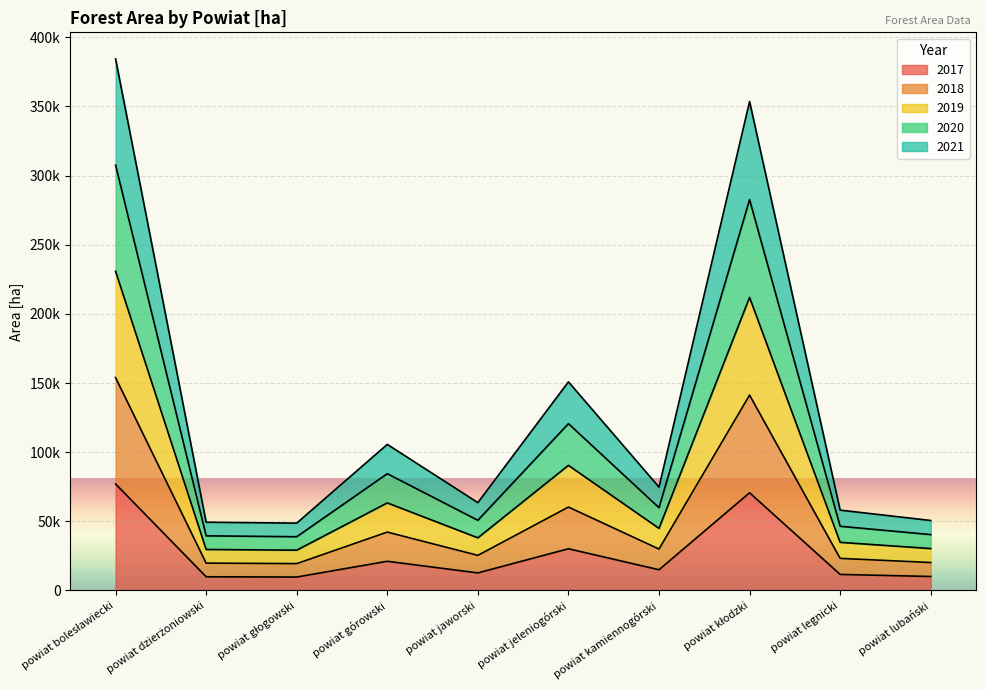

Rank the series by their maximum value, from highest to lowest.

2019, 2020, 2018, 2021, 2017